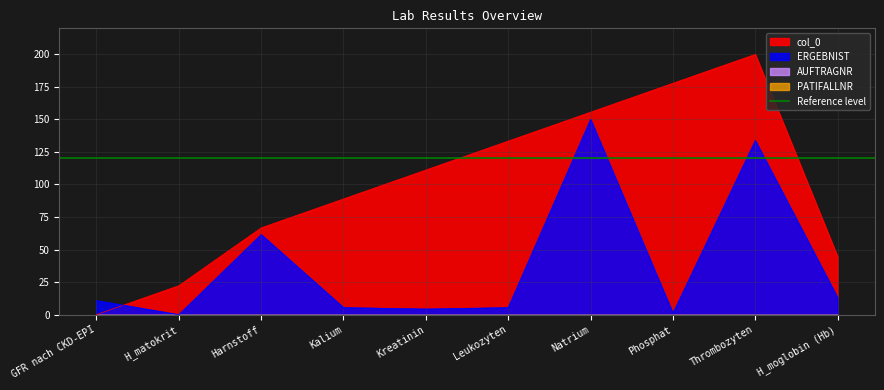

Reading left to right, transcribe all the data shown in this chart.

col_0: 0.0	22.2	66.7	88.9	111.1	133.3	155.6	177.8	200.0	44.4
ERGEBNIST: 10.8	0.0	61.5	5.4	4.3	5.4	150.0	1.1	133.8	12.9